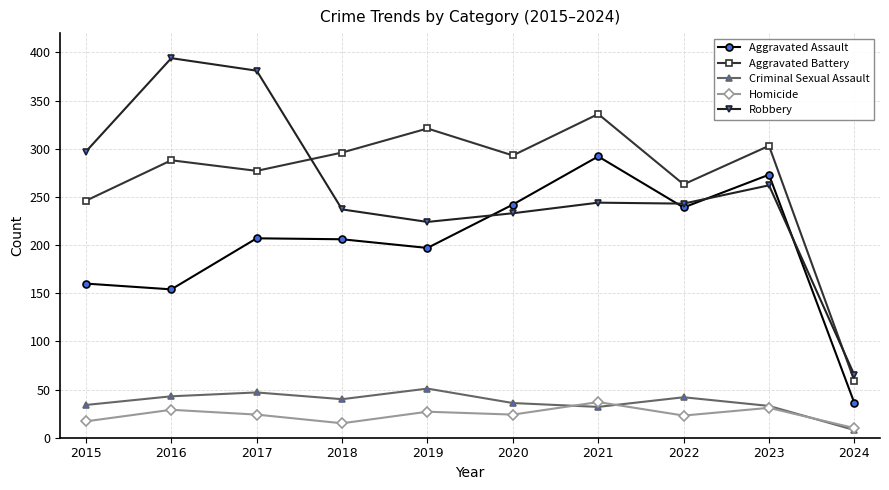

Which label corresponds to the largest value in the chart?

2016